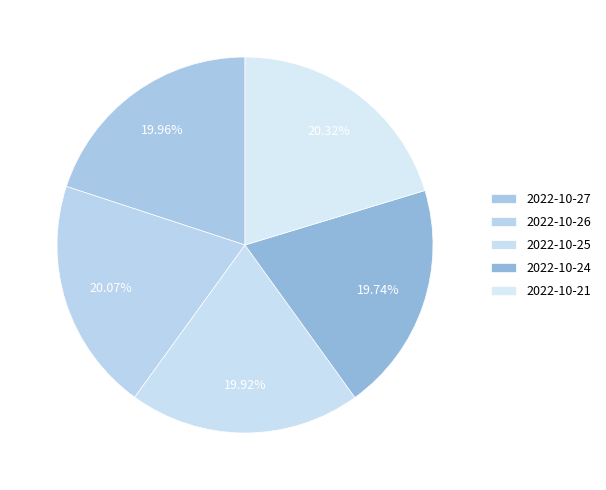

Count the number of slices in the pie.

5